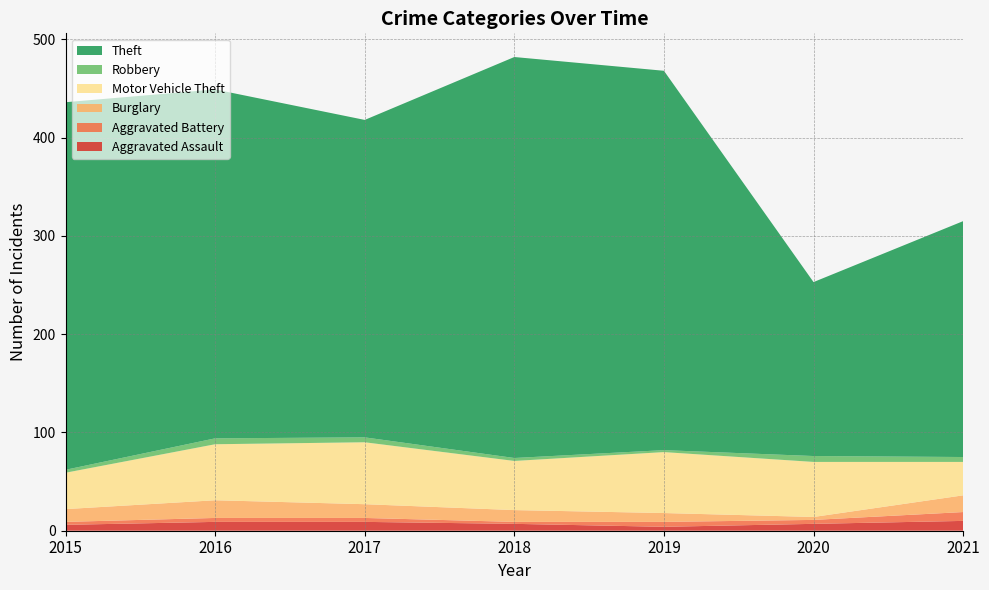

Reading left to right, extract all data points from this chart.

Aggravated Assault: 2015=6	2016=9	2017=9	2018=7	2019=4	2020=7	2021=10
Aggravated Battery: 2015=3	2016=4	2017=4	2018=2	2019=5	2020=4	2021=9
Burglary: 2015=13	2016=18	2017=14	2018=12	2019=9	2020=3	2021=17
Motor Vehicle Theft: 2015=37	2016=57	2017=63	2018=50	2019=62	2020=56	2021=34
Robbery: 2015=3	2016=6	2017=5	2018=3	2019=2	2020=6	2021=5
Theft: 2015=374	2016=355	2017=323	2018=408	2019=386	2020=177	2021=240